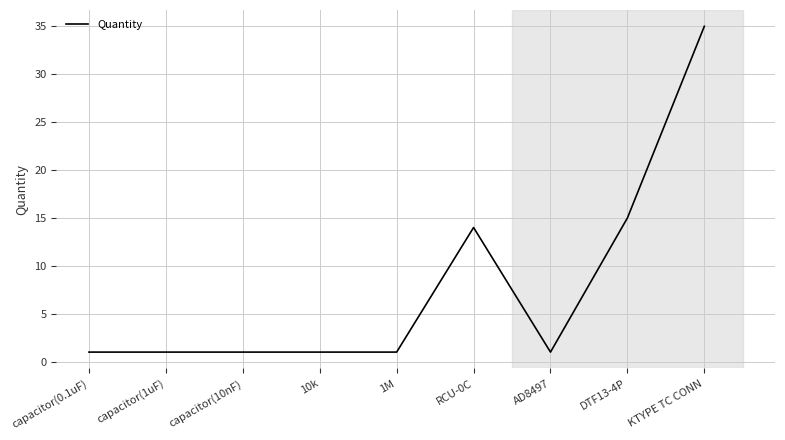

What position from the left is 10k?

4